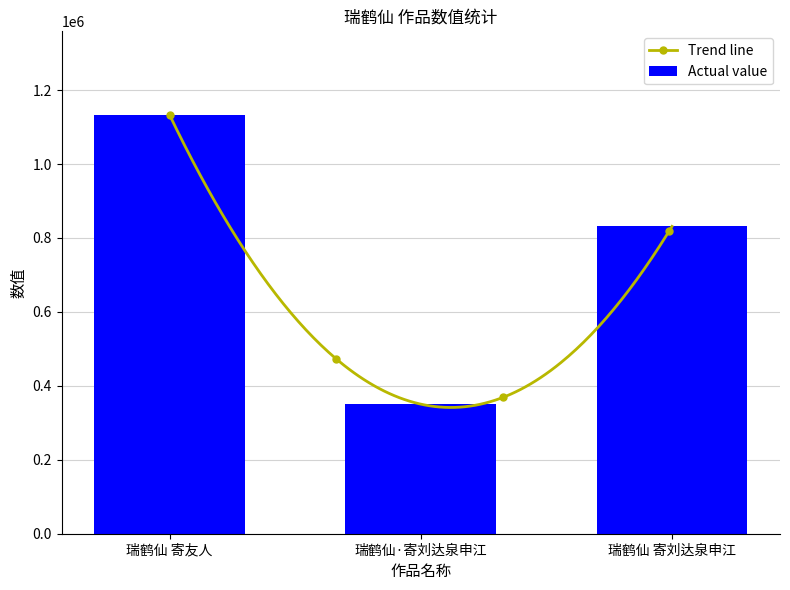

List the labels in order of value, largest first.

瑞鹤仙 寄友人, 瑞鹤仙 寄刘达泉申江, 瑞鹤仙·寄刘达泉申江